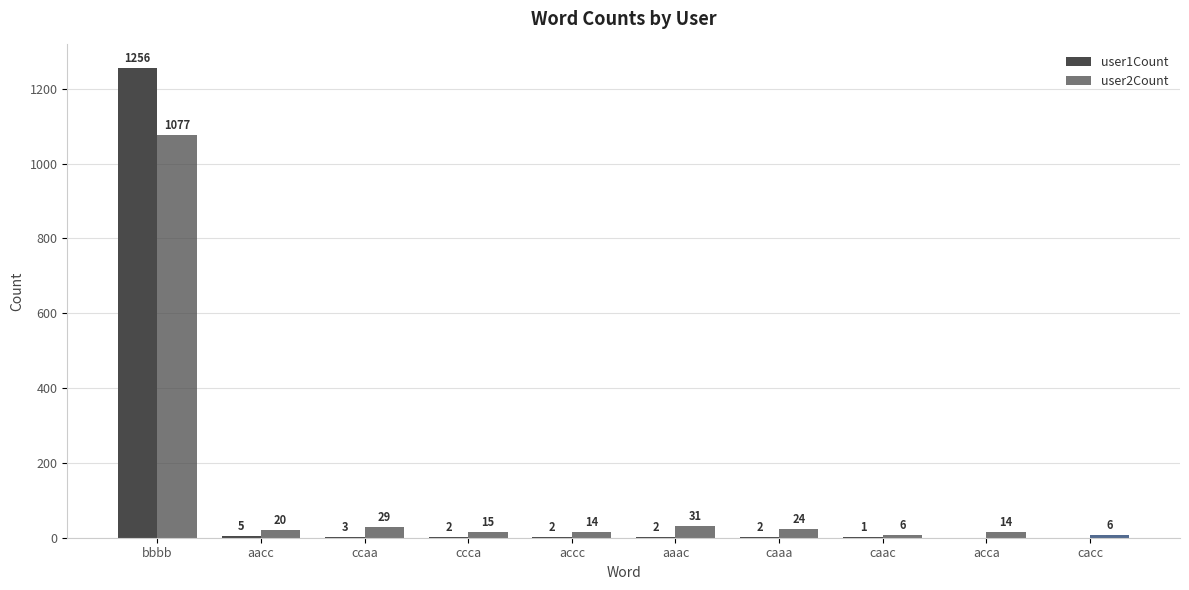

What is the label of the 10th bar from the left?

cacc